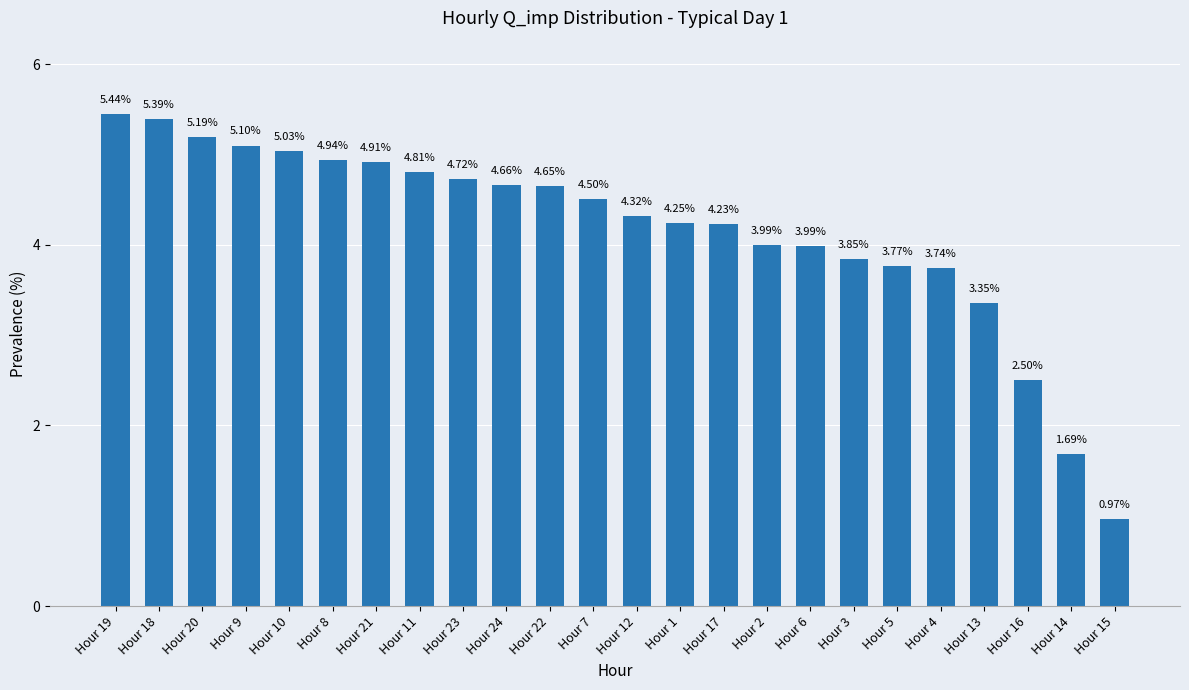

Between Hour 18 and Hour 5, which is larger?

Hour 18